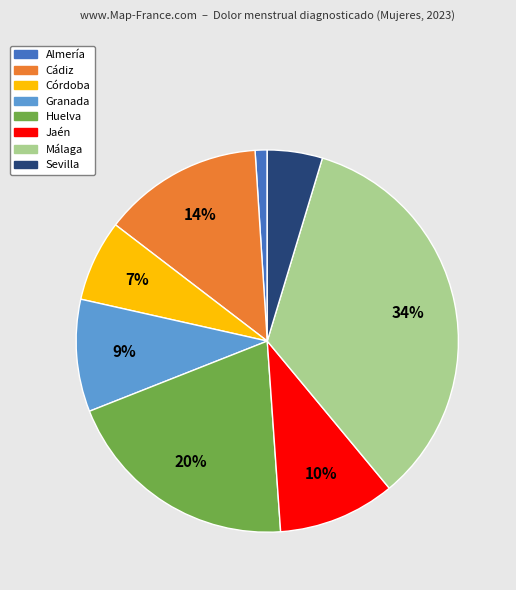

Does Córdoba represent more than half of the total?

No